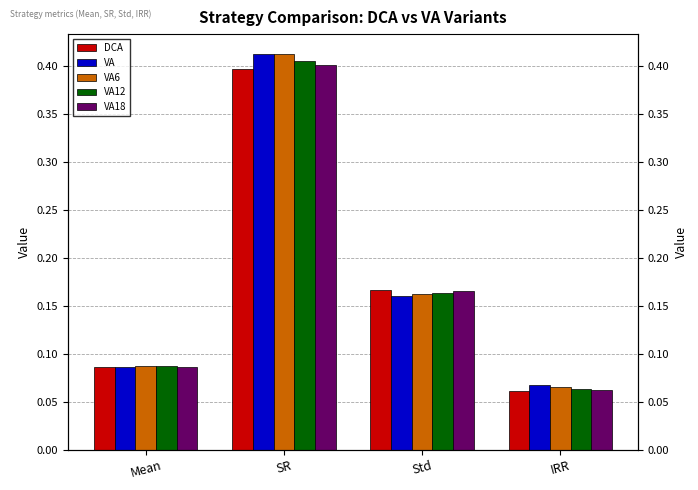

What is the maximum value shown in the chart?

0.4